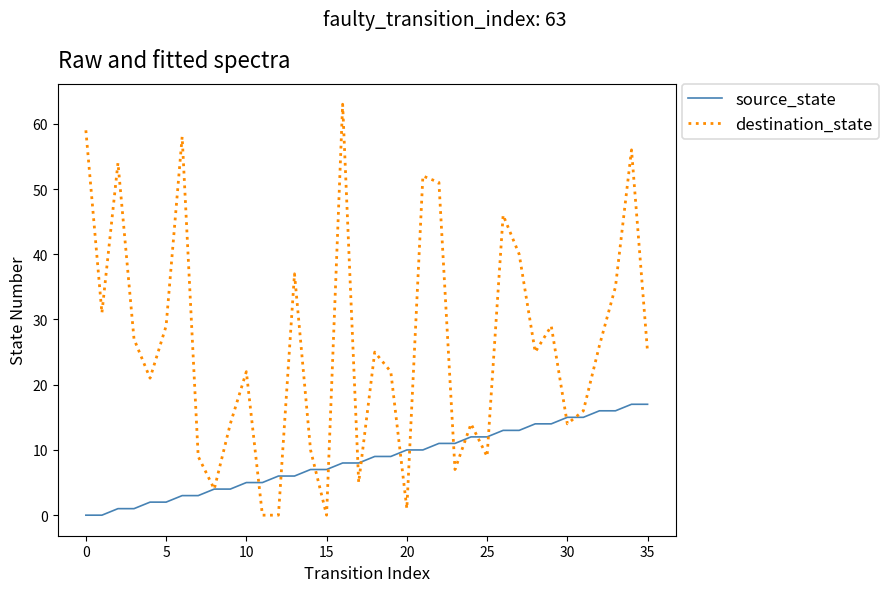

Rank the series by their maximum value, from lowest to highest.

source_state, destination_state